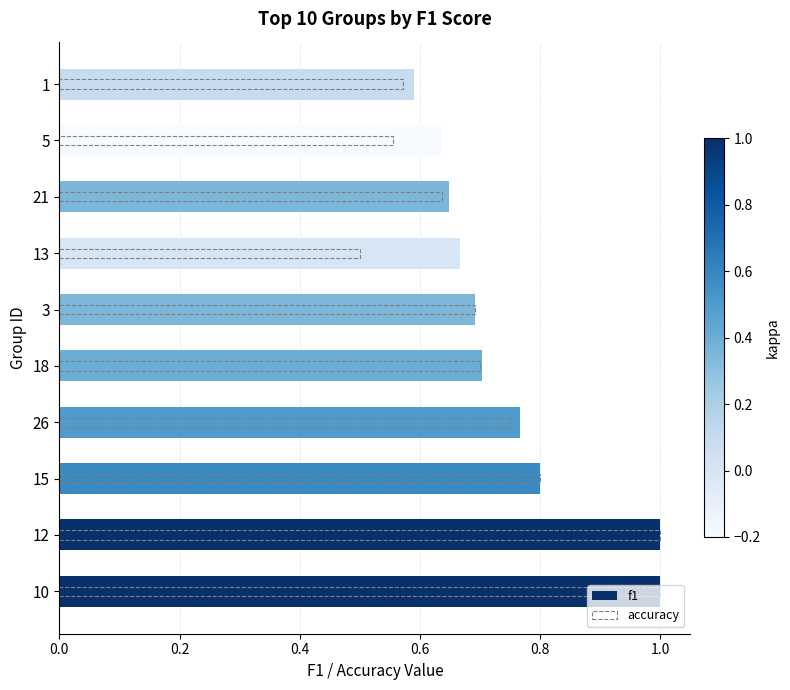

The value of accuracy at 0.6 is 1.1. True or false?

False